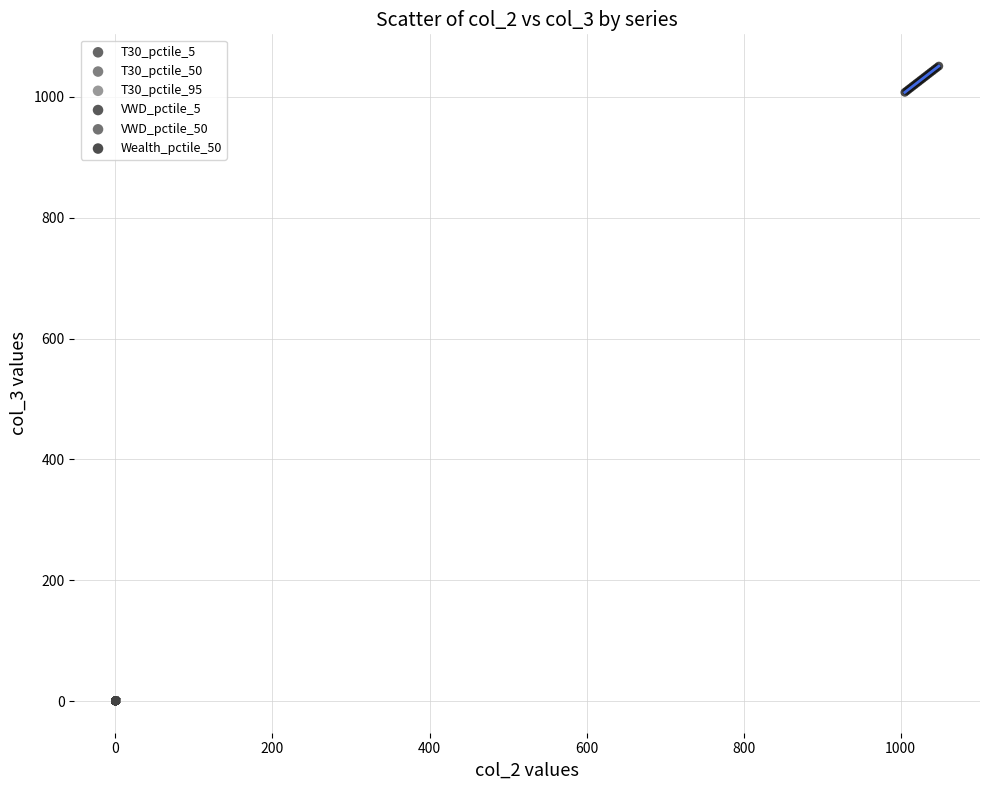

Which series reaches the maximum Y coordinate?

Wealth_pctile_50